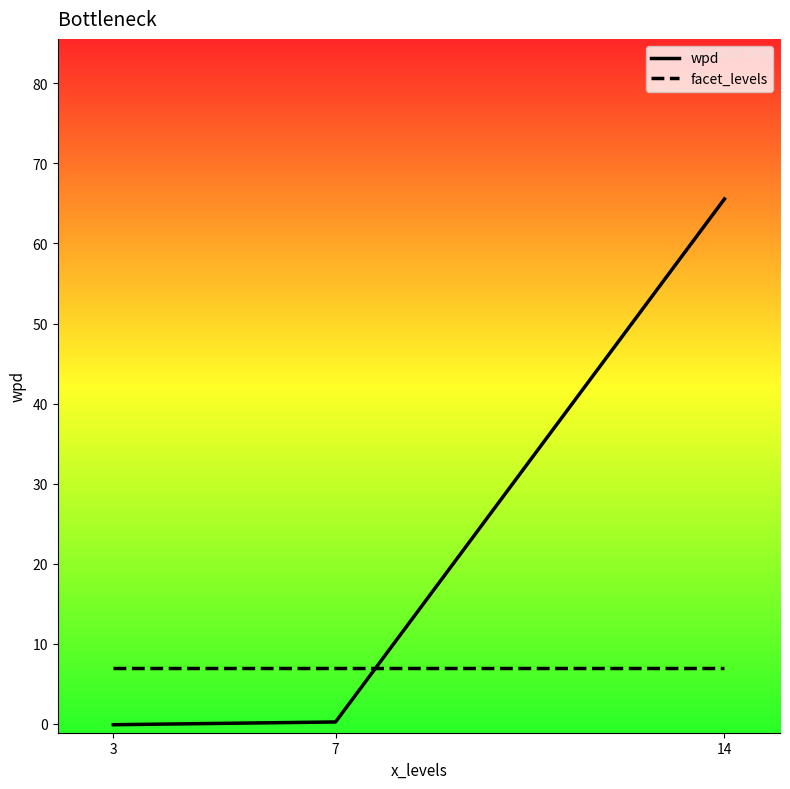

At 14, list the series in order from largest to smallest.

wpd, facet_levels